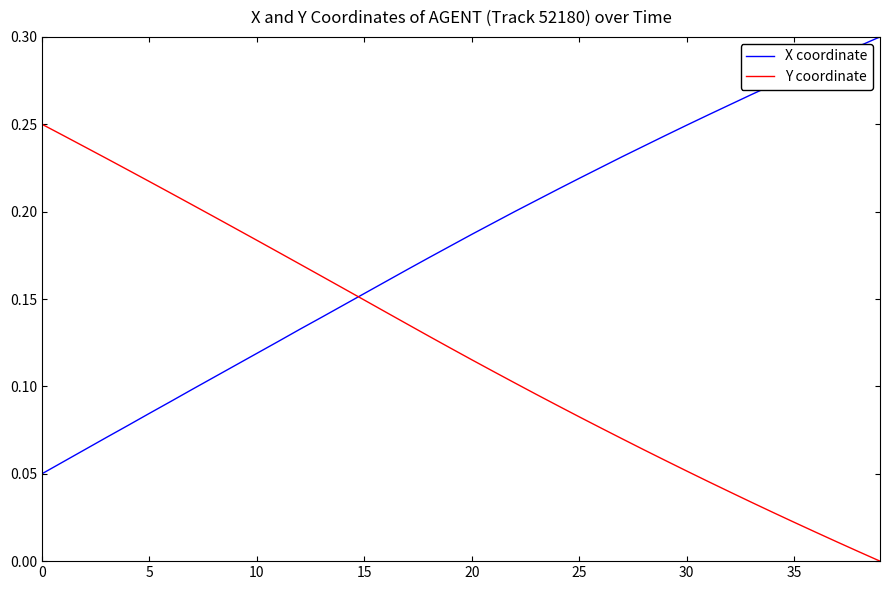

Is this an area chart (filled region under the line)?

No